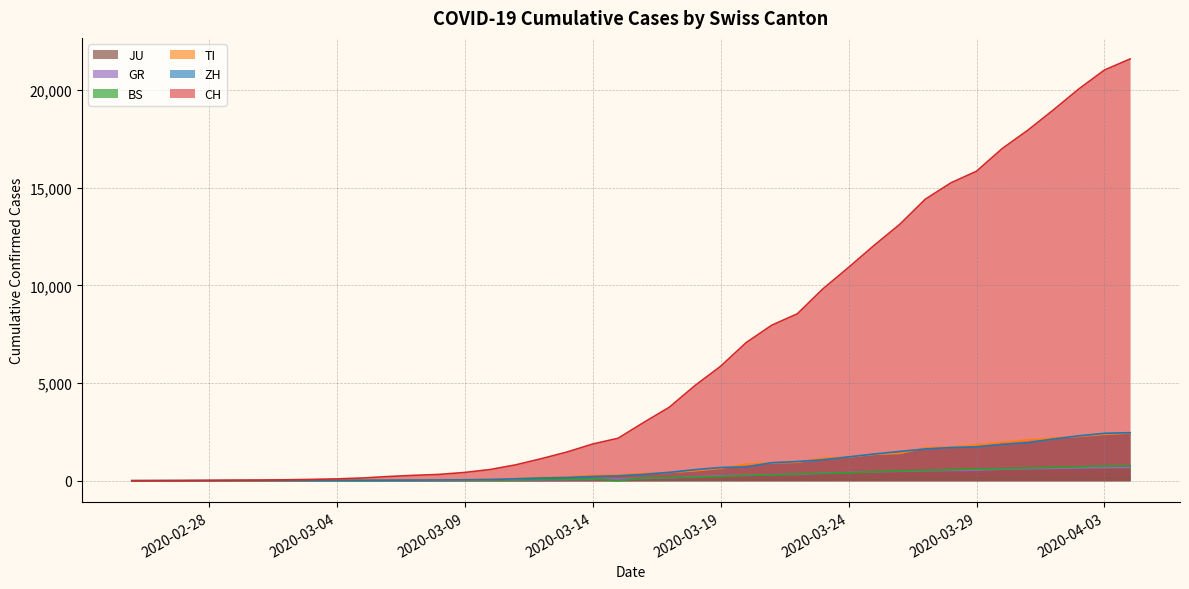

True or false: ZH has more than 1 points higher than both neighbors.

False